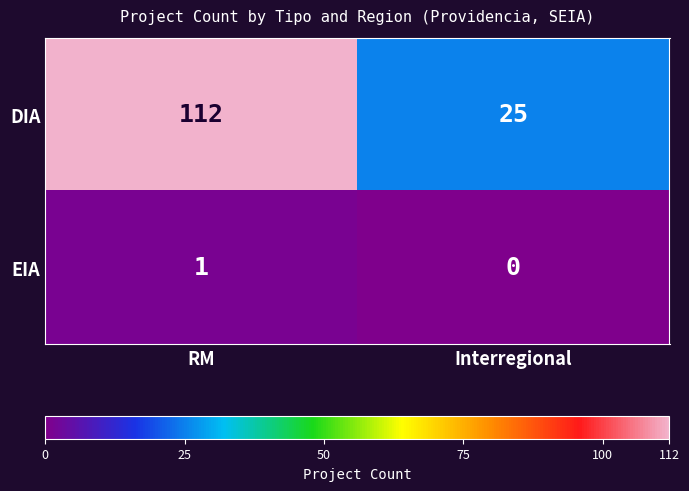

How many categories are shown in the chart?

2